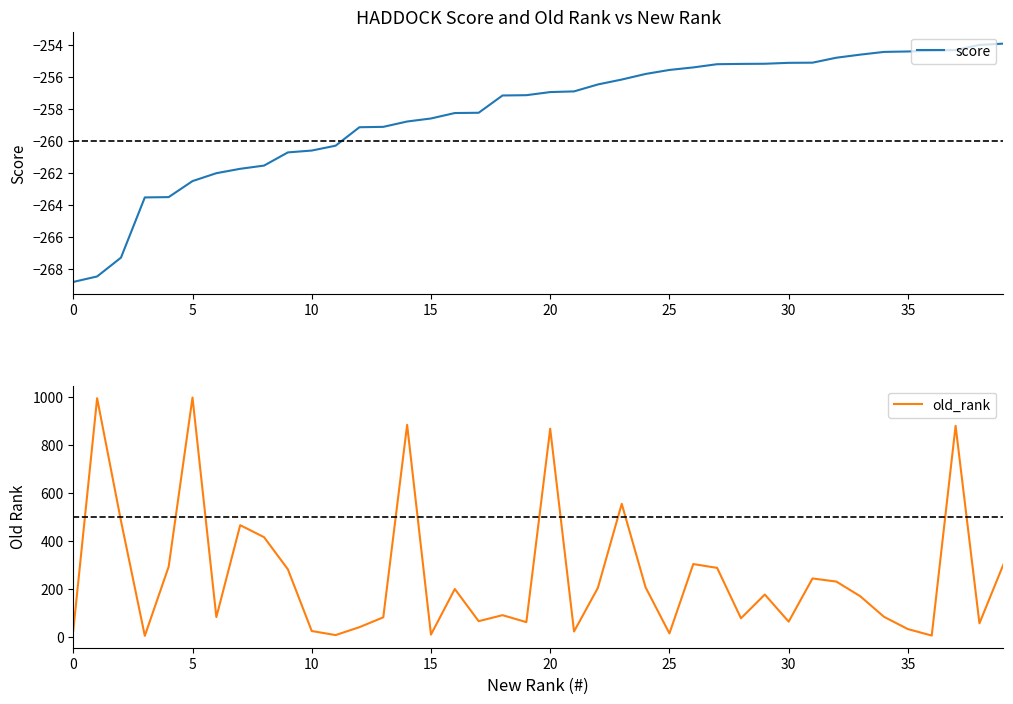

What is the value of the score point at the 4th from the left?

-263.5